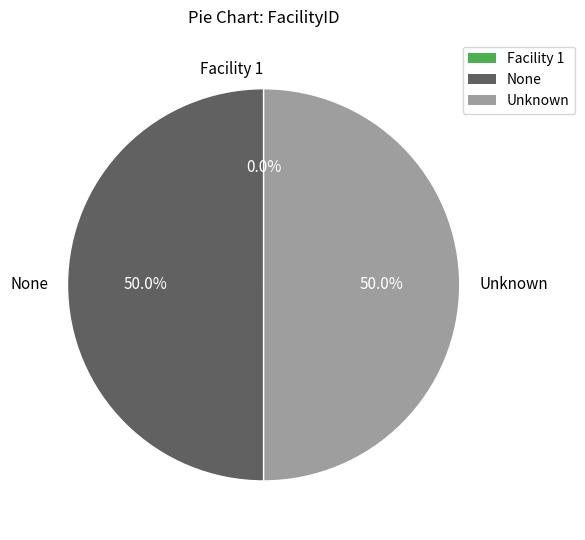

Approximately how many times larger is the value at None compared to Unknown?

1.0